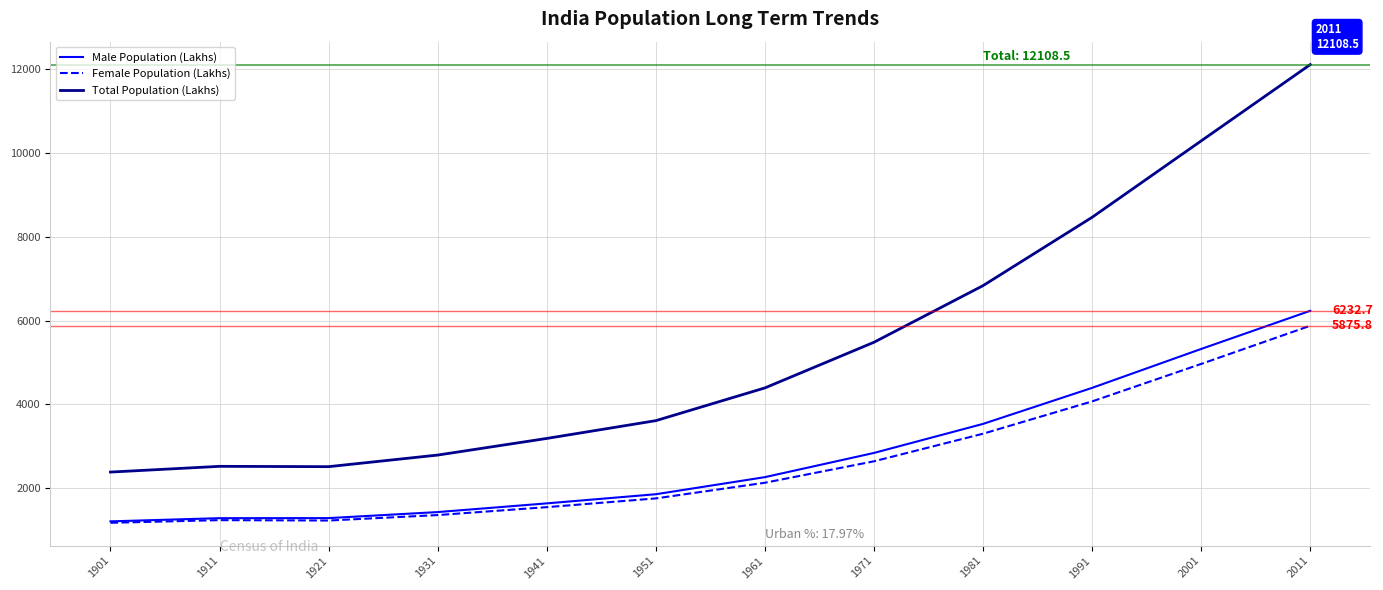

True or false: Total Population (Lakhs) and Female Population (Lakhs) intersect in this chart.

False